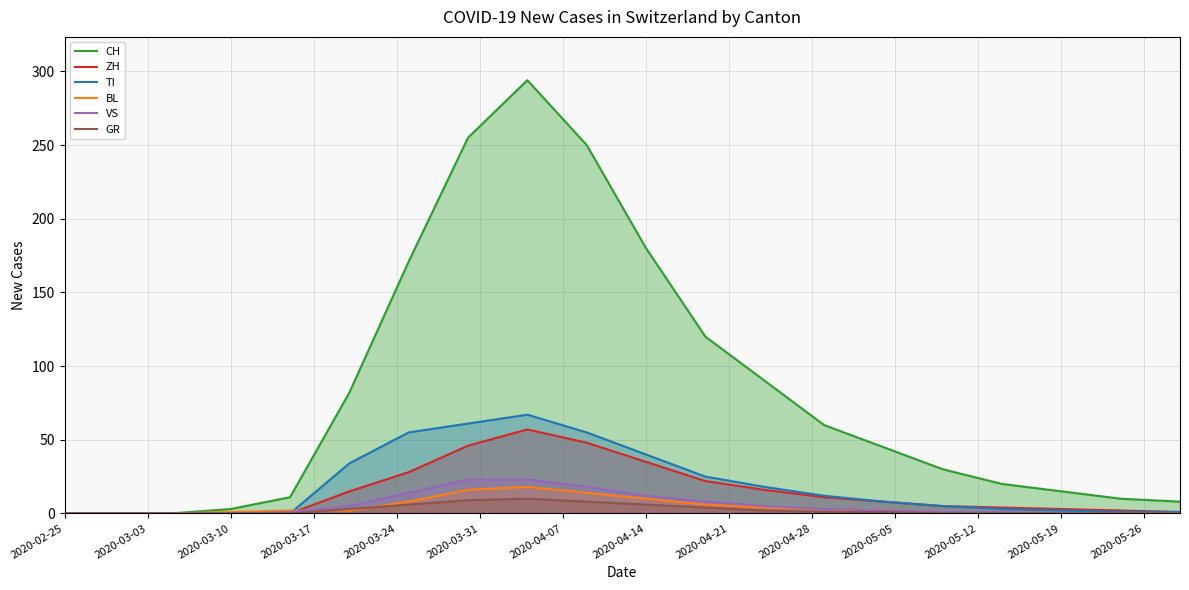

How many values in the GR series are below 1?

10